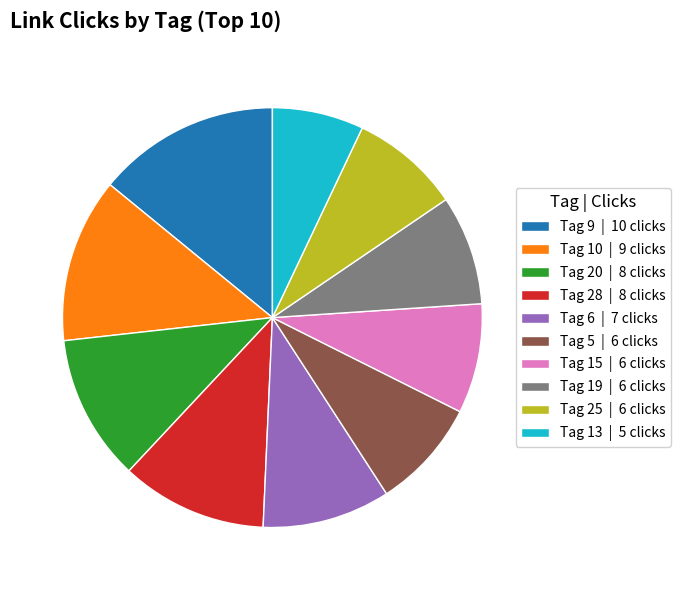

Is the sum of Tag 10 | 9 clicks and Tag 9 | 10 clicks greater than half?

No